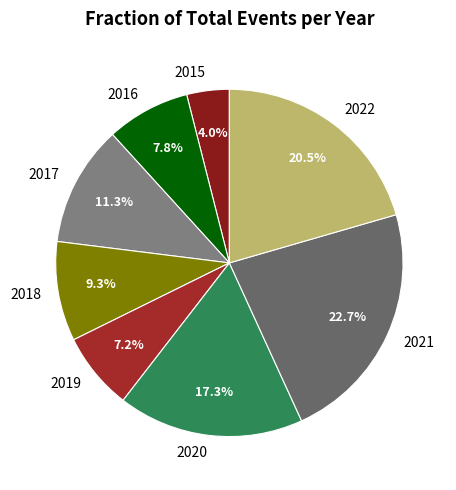

What is the largest slice in the pie chart?

2021